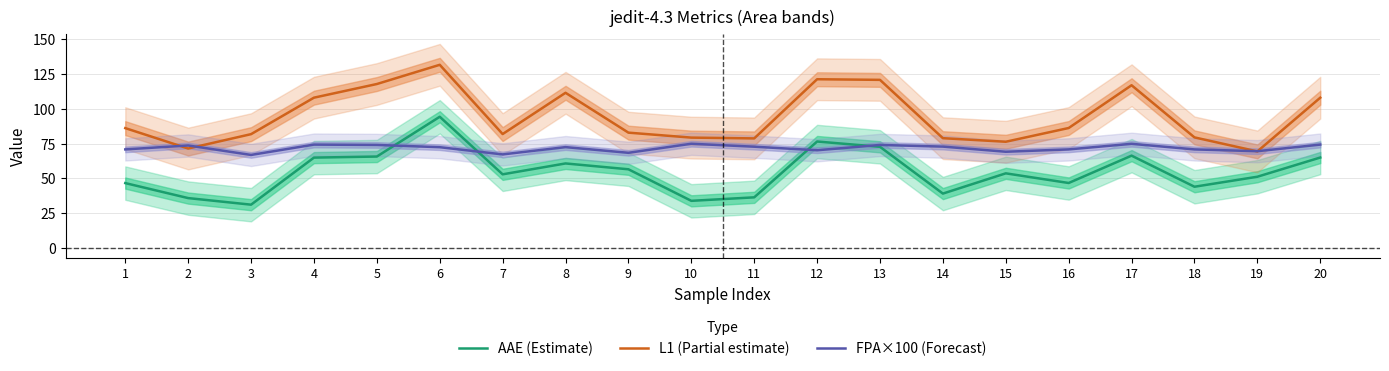

Reading right to left, extract all data points from this chart.

AAE (Estimate): 64.9	51.1	43.9	66.3	46.6	53.6	39.0	72.6	76.4	36.3	33.8	56.5	60.7	52.9	94.2	65.6	64.9	31.1	35.8	46.6
L1 (Partial estimate): 107.9	69.3	79.4	116.9	86.1	76.3	78.8	120.7	121.2	78.7	79.2	82.8	111.5	81.8	131.6	117.8	107.9	81.7	71.4	86.1
FPA×100 (Forecast): 74.2	69.5	70.8	74.8	70.8	69.1	72.8	74.0	70.2	72.7	74.8	68.3	72.4	67.2	72.4	74.0	74.2	66.8	73.6	70.8